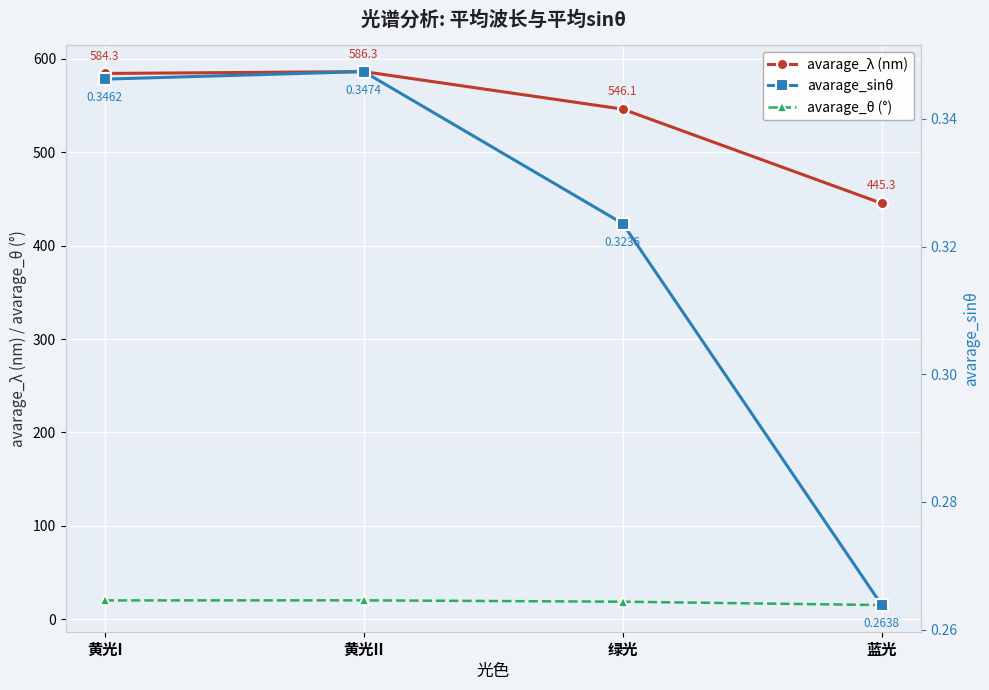

What is the label of the 2nd point from the right?

绿光